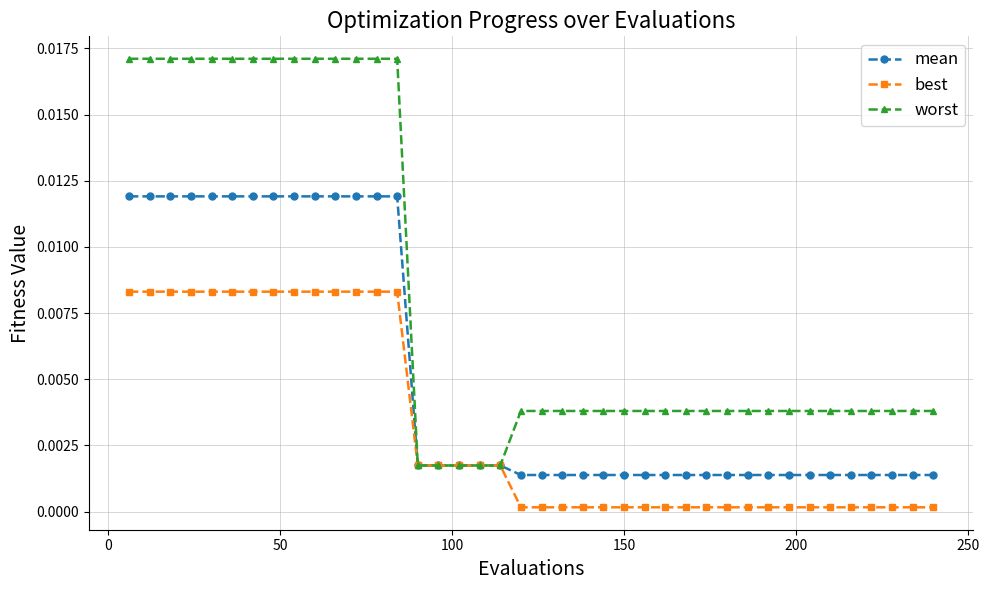

Which series has the largest total across all categories?

worst